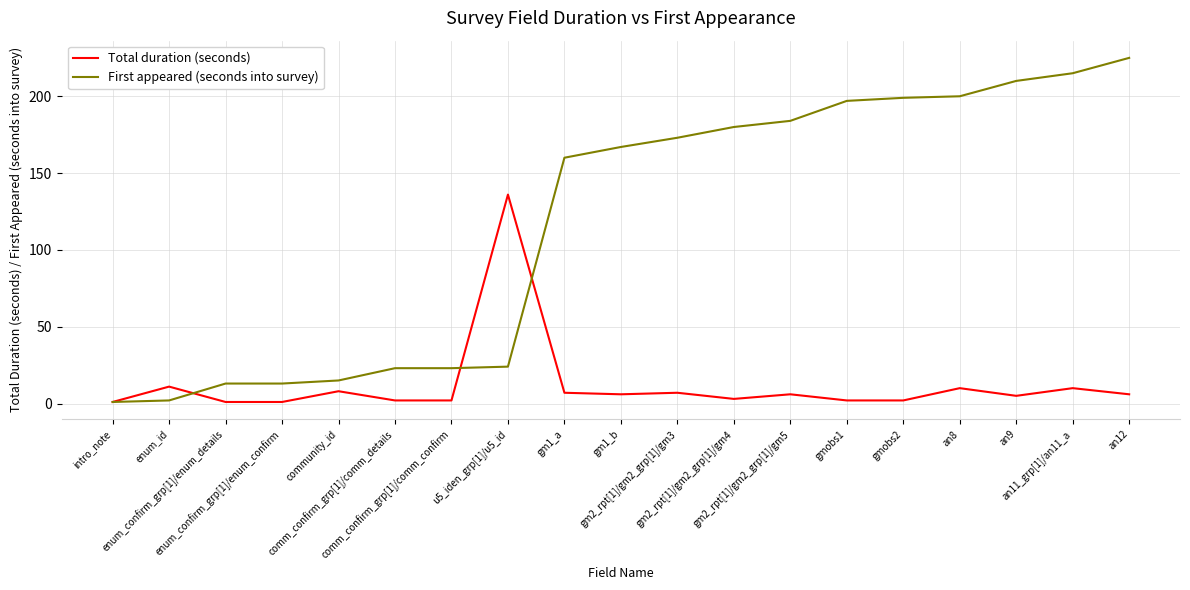

Rank the series by their maximum value, from highest to lowest.

First appeared (seconds into survey), Total duration (seconds)